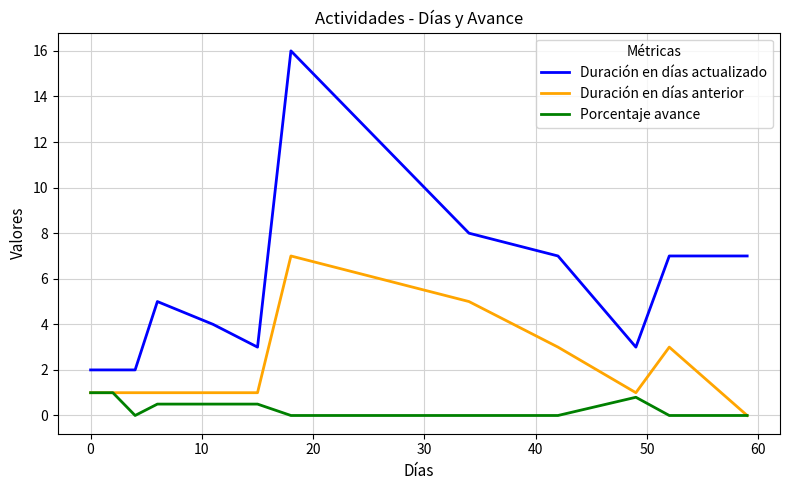

True or false: Porcentaje avance and Duración en días actualizado intersect in this chart.

False